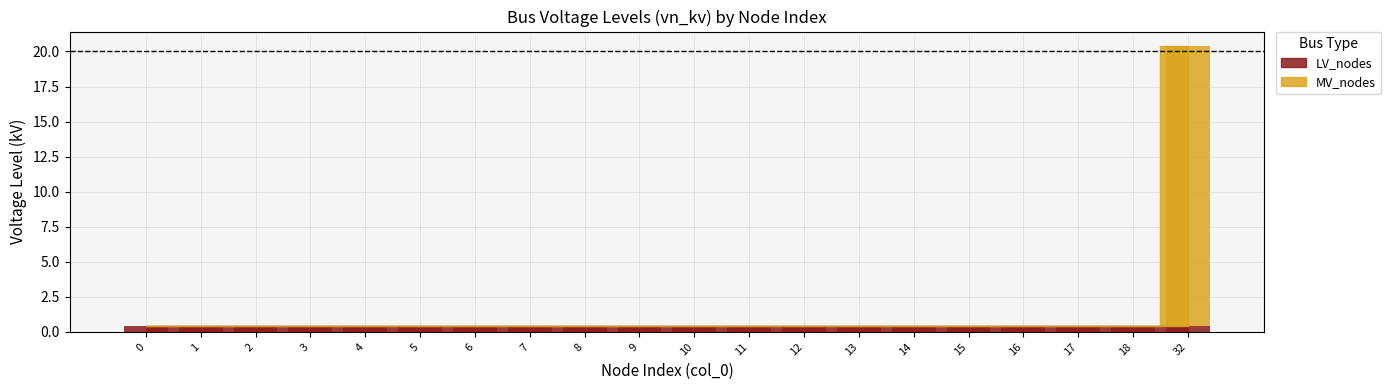

Reading right to left, list all the values displayed in this chart.

32=20	18=0	17=0	16=0	15=0	14=0	13=0	12=0	11=0	10=0	9=0	8=0	7=0	6=0	5=0	4=0	3=0	2=0	1=0	0=0